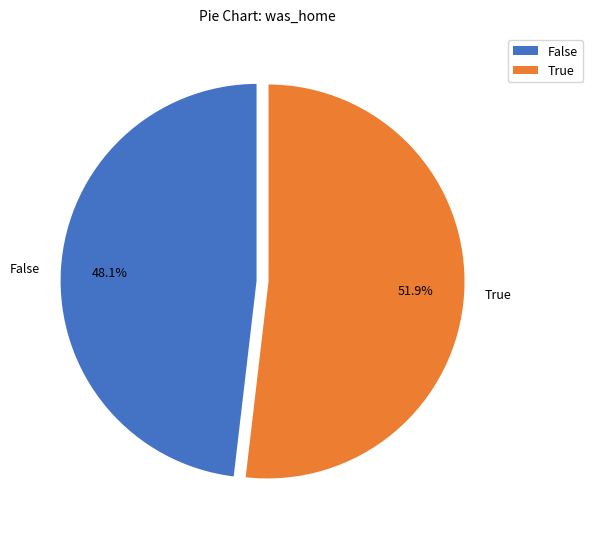

Which category has the biggest portion of the pie?

True